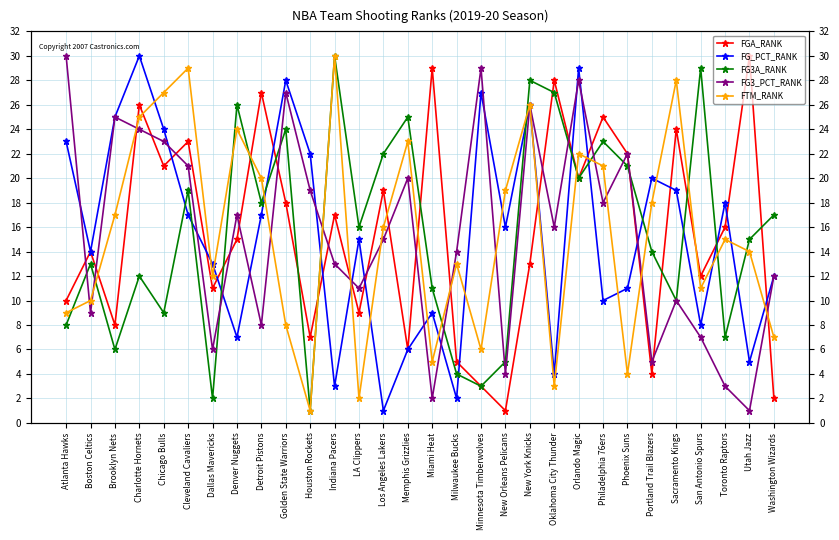

At how many categories does at least one series exceed 8?

30